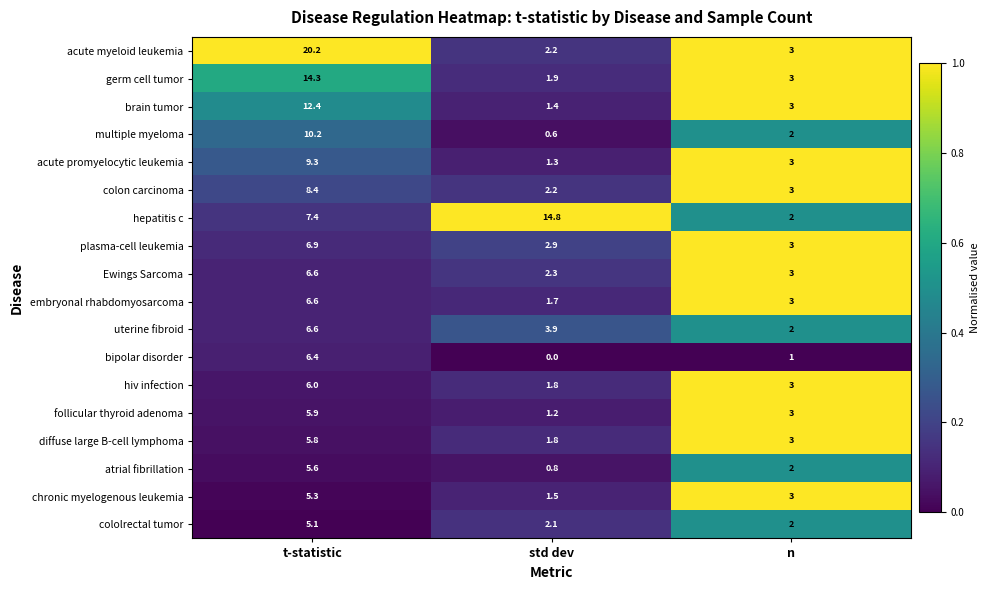

Is it true that germ cell tumor equals 14.3 at t-statistic?

True